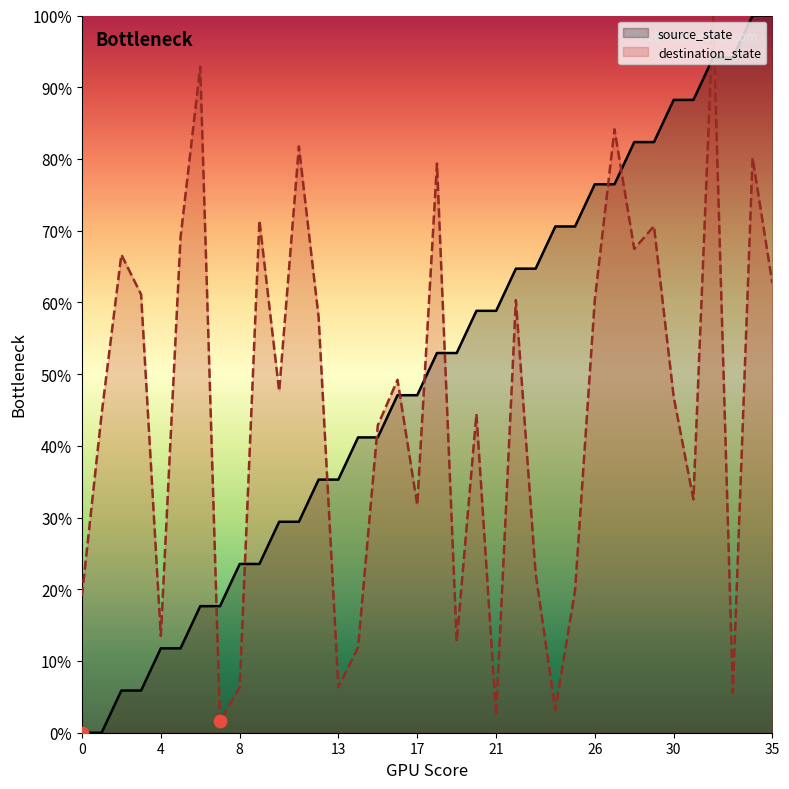

At how many categories does at least one series exceed 37?

31